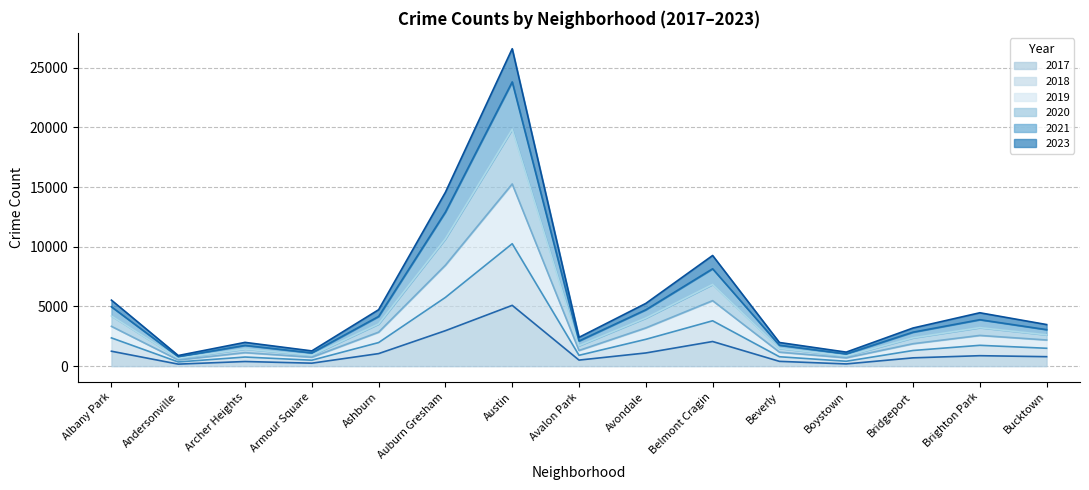

Which category has the lowest value in the 2017 series?

Andersonville